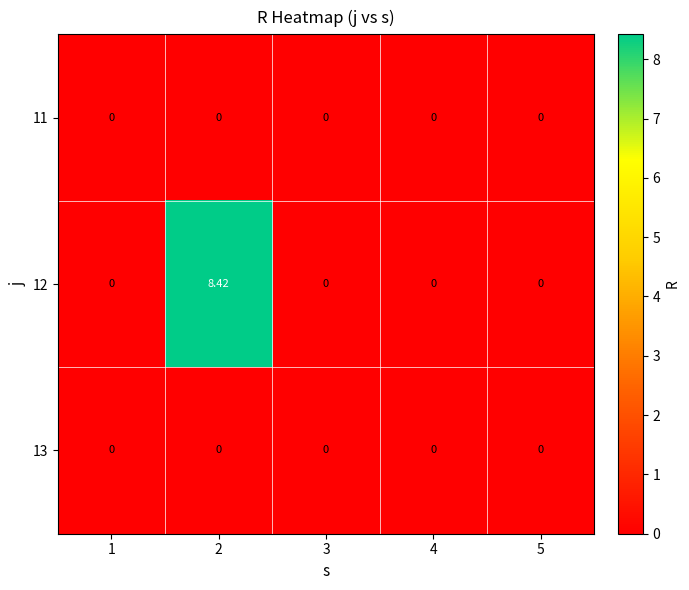

Which label corresponds to the smallest value in the chart?

1